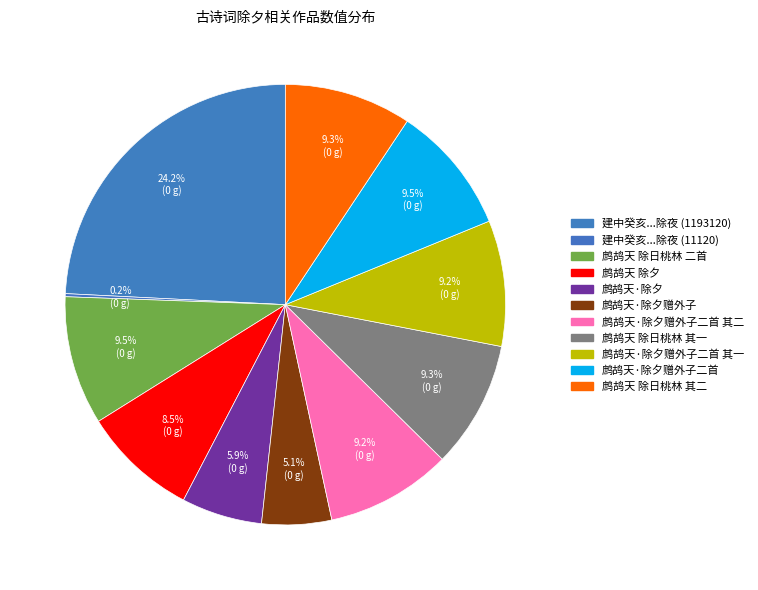

Count the number of slices in the pie.

11